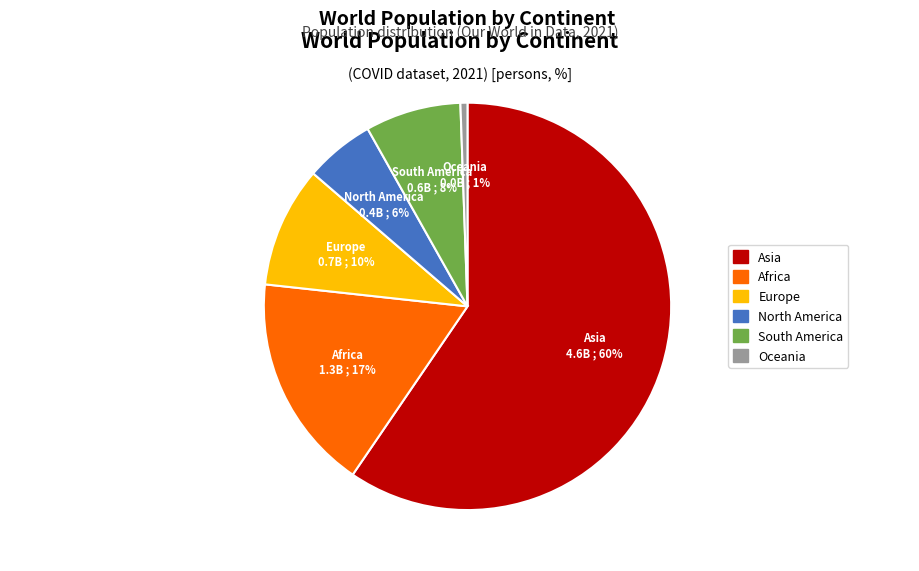

Between Africa and South America, which is larger?

Africa